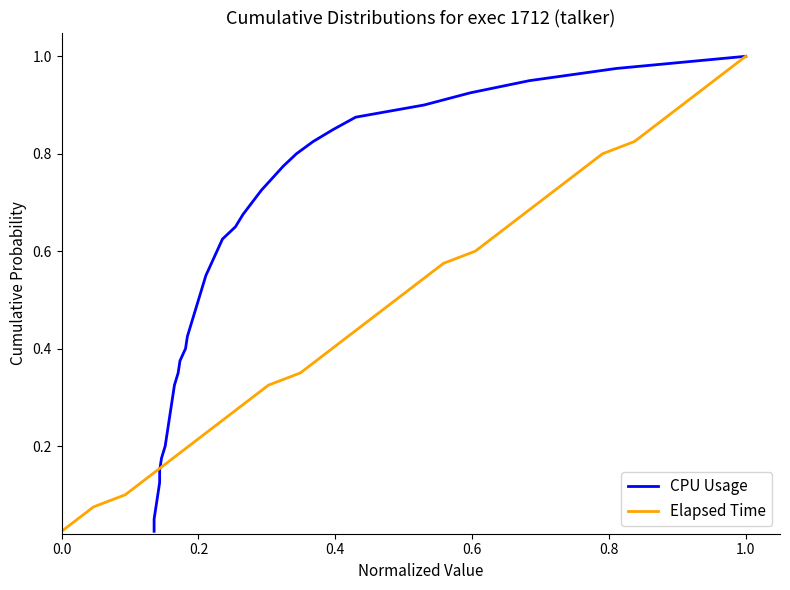

Which series has the largest total across all categories?

CPU Usage